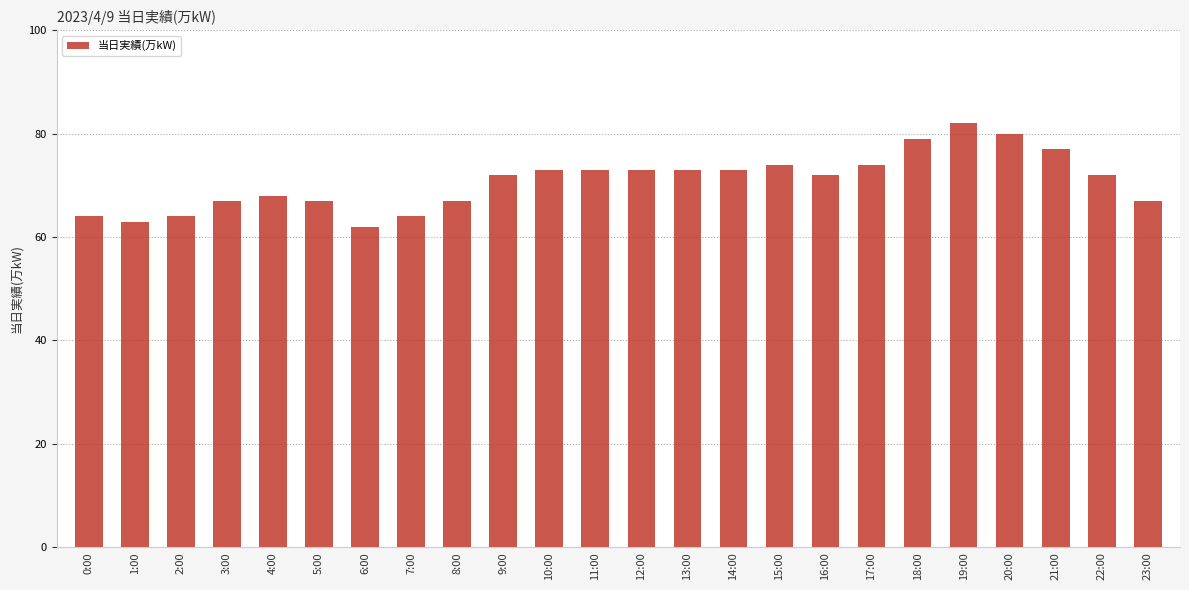

True or false: the data shows 63 at 1:00.

True